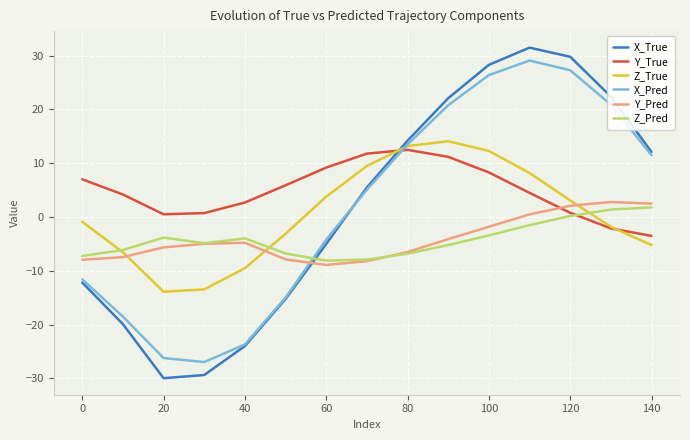

Does the chart display data point markers on the line(s)?

No